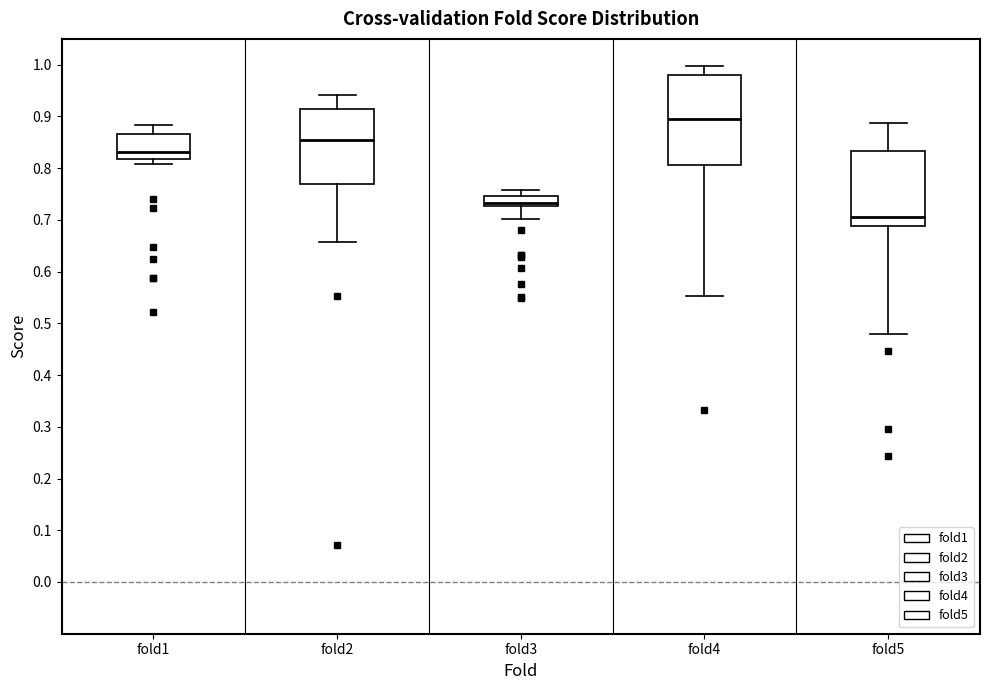

Reading left to right, transcribe this box plot: for each box, give where its median line is, the range the box spans, and where its two whiskers end, as read against the y-axis. The values are not printed on the chart, so give them approximately, as read against the axis.

fold1: median 0.83, box 0.82 to 0.87, whiskers 0.81 to 0.88
fold2: median 0.85, box 0.77 to 0.91, whiskers 0.66 to 0.94
fold3: median 0.73 (just above the box's lower edge), box 0.73 to 0.75, whiskers 0.70 to 0.76
fold4: median 0.90, box 0.81 to 0.98, whiskers 0.55 to 1.00
fold5: median 0.71, box 0.69 to 0.83, whiskers 0.48 to 0.89